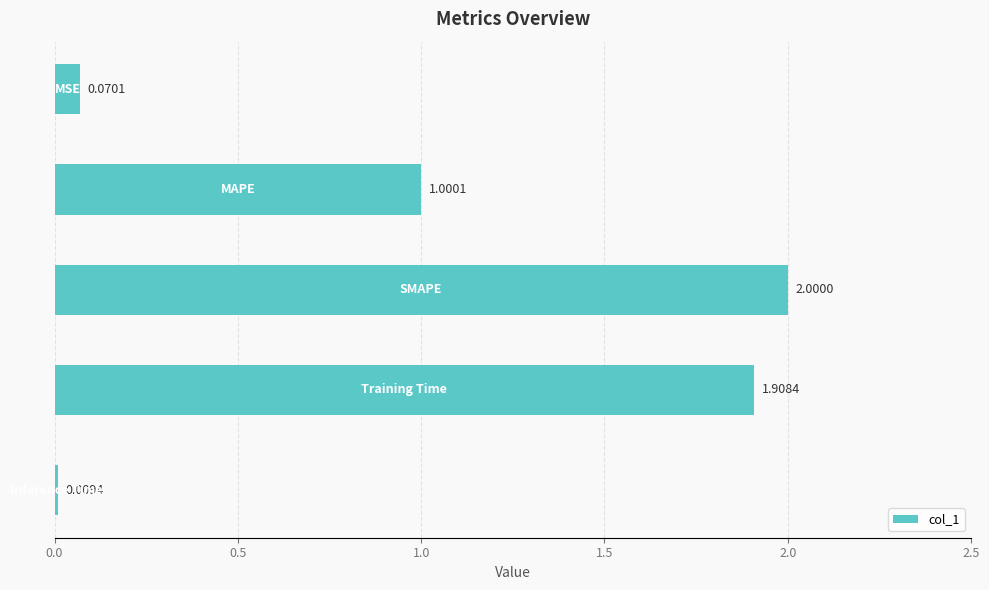

What is the difference between the second highest and minimum values?

1.9